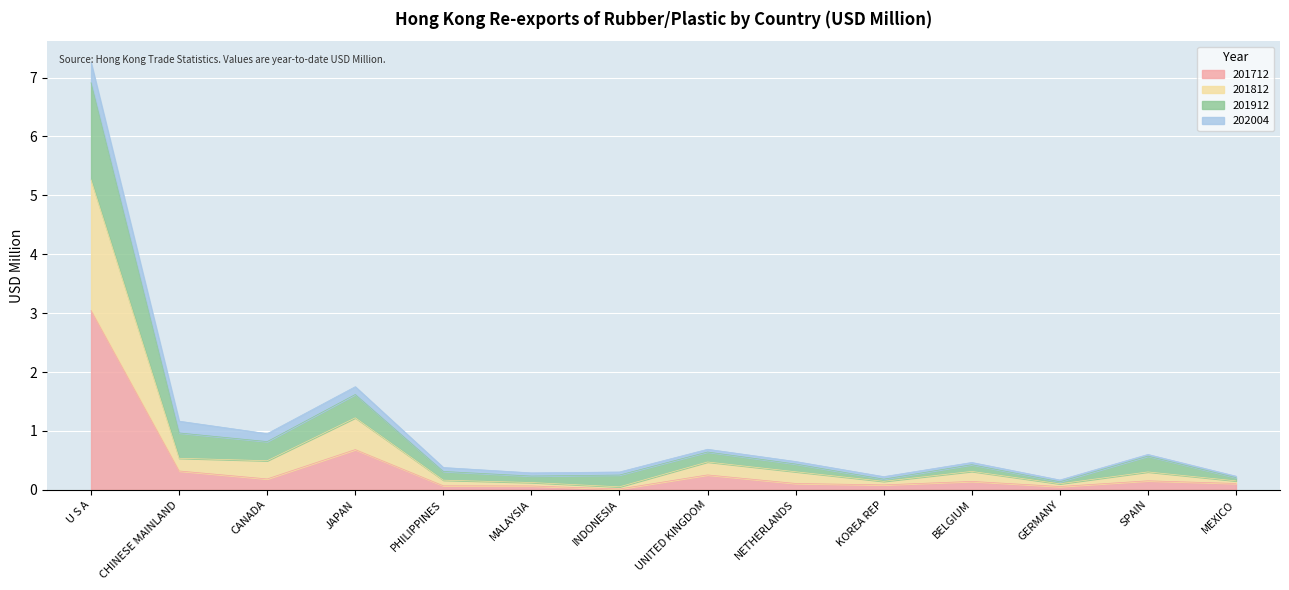

Is it true that 201712 equals 0.7 at JAPAN?

True